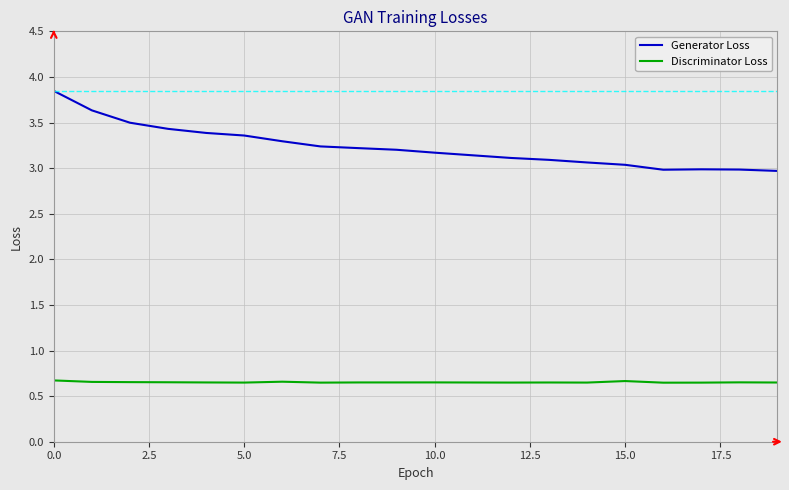

Which series has the largest range (max minus min)?

Generator Loss